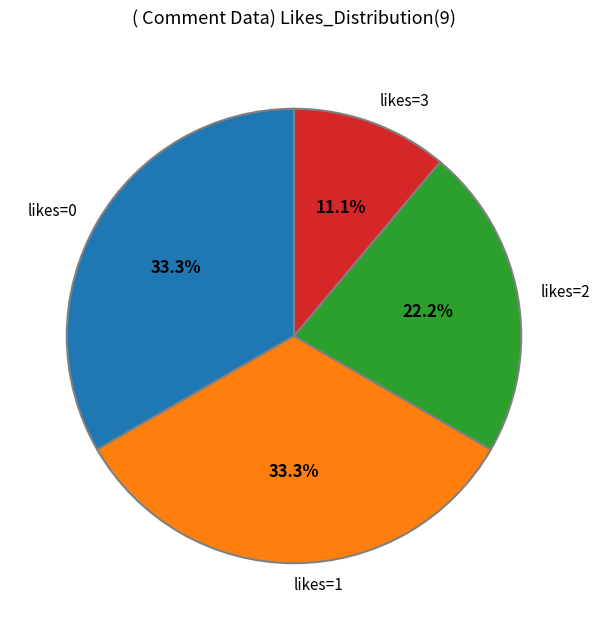

Which slice is the smallest?

likes=3